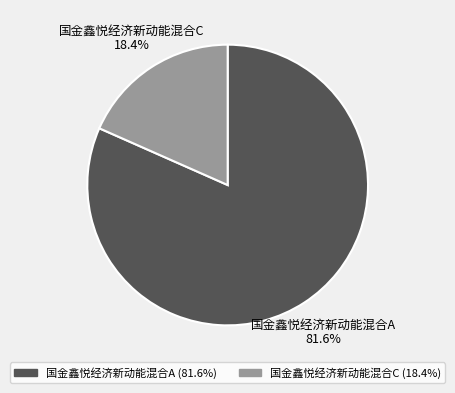

Which category accounts for the majority?

国金鑫悦经济新动能混合A